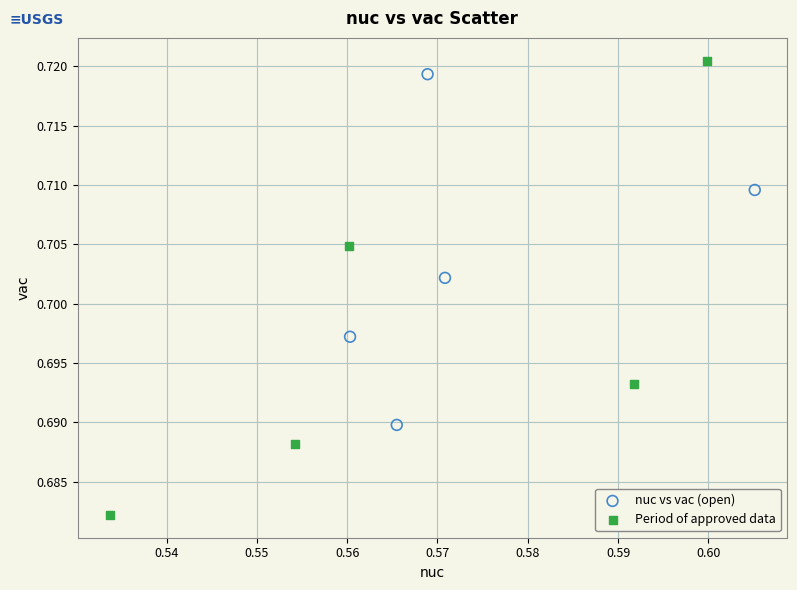

Which series has the widest spread of Y values?

Period of approved data